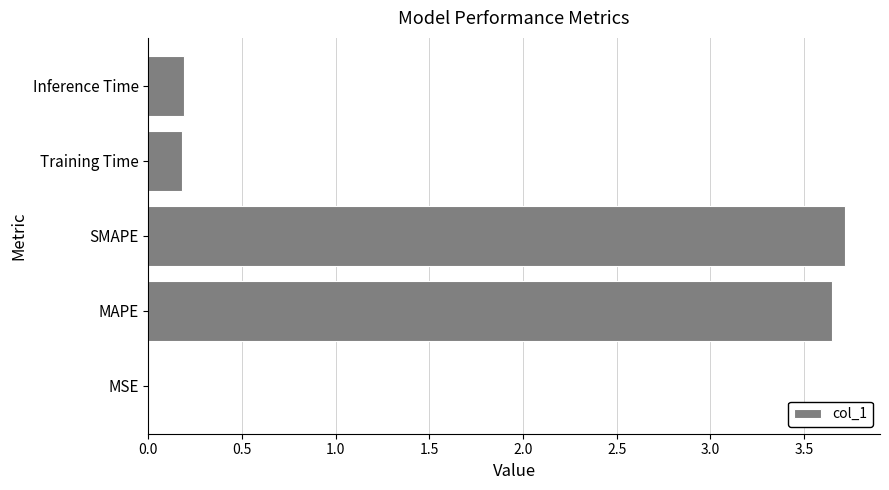

Is it true that the value at SMAPE is 3.7?

True